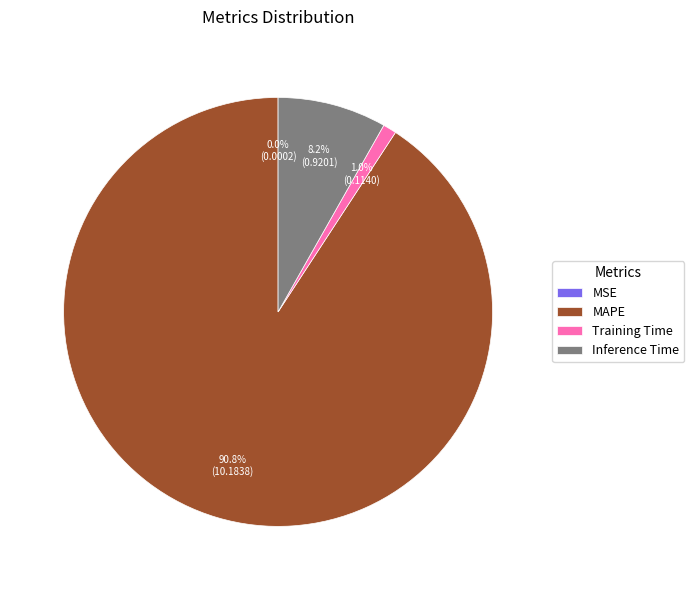

To the nearest percent, what is the average slice percentage?

25%